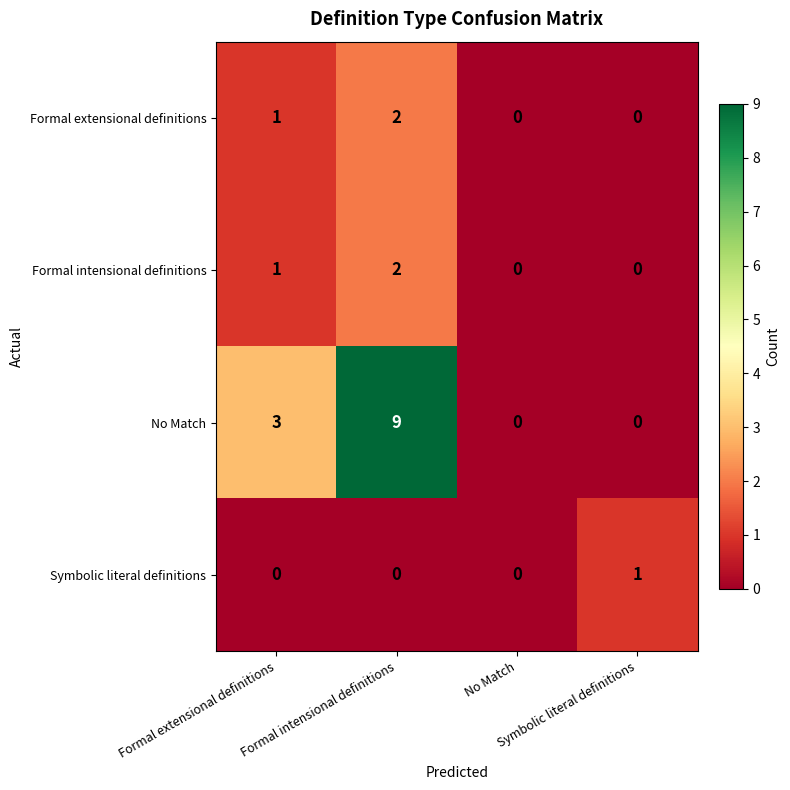

What is the maximum value shown in the chart?

9